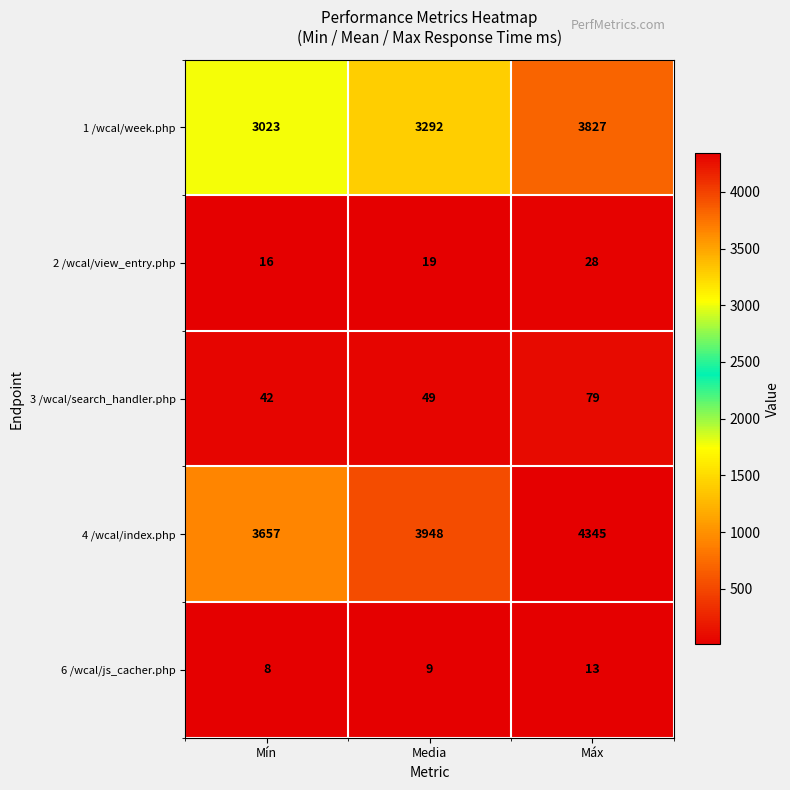

What is the difference between the maximum and minimum values in the 4 /wcal/index.php series?

688